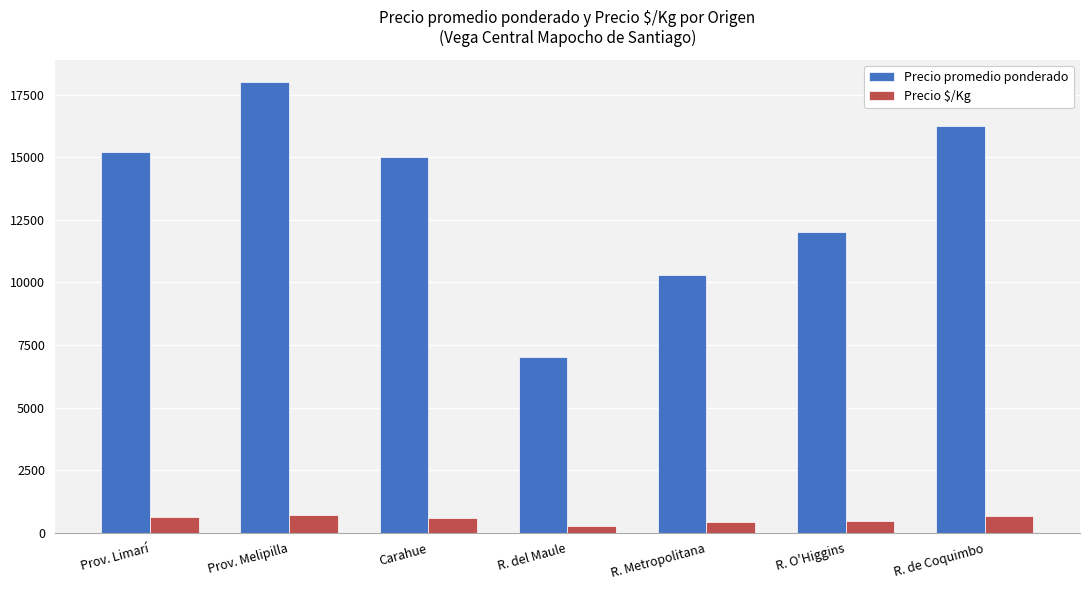

Which series has the widest spread of values?

Precio promedio ponderado